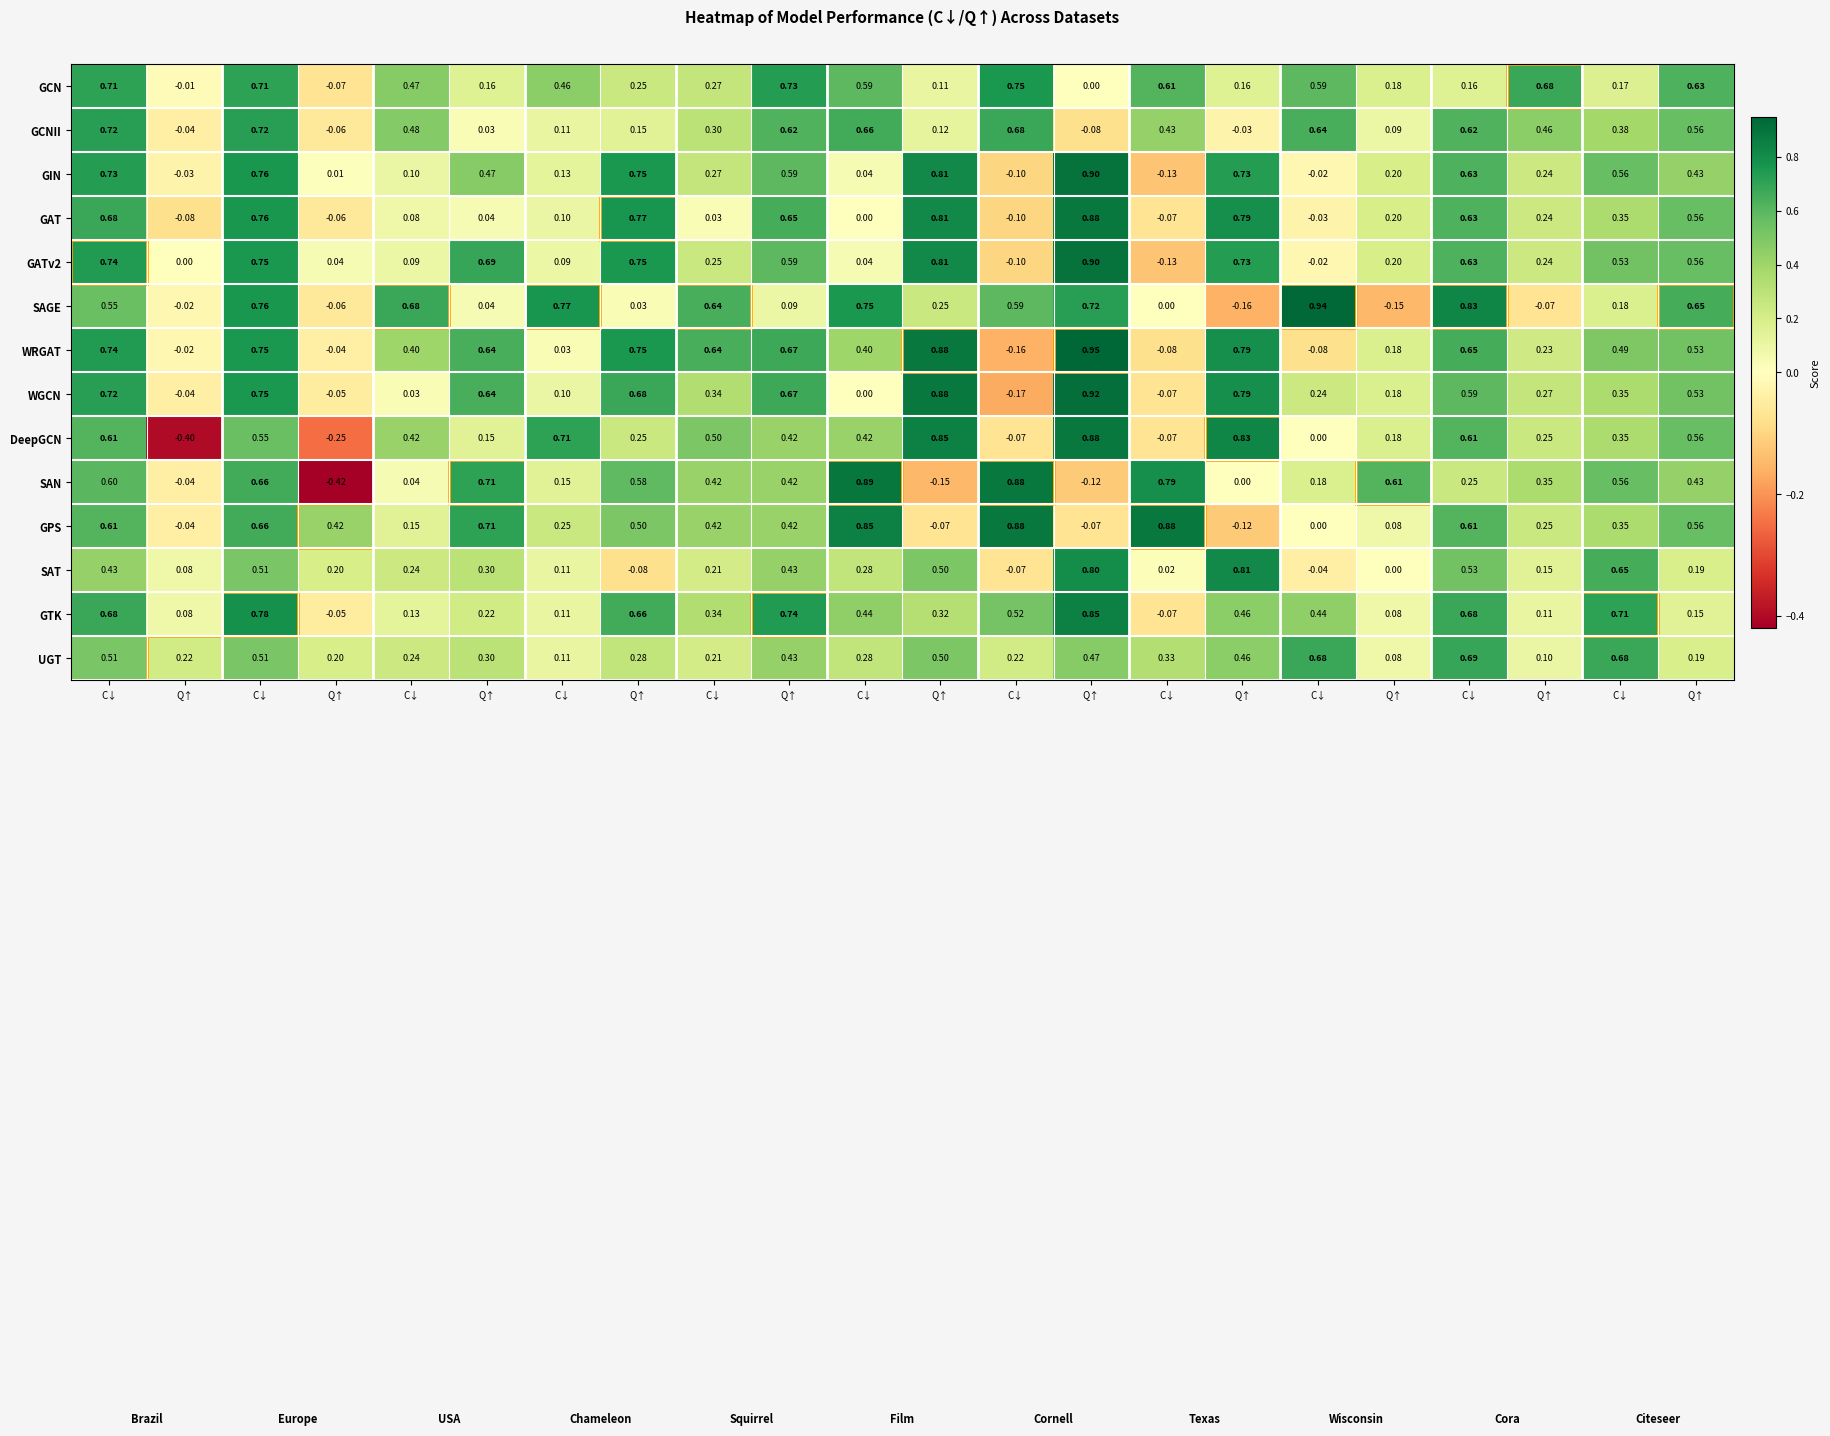

How many values in the WGCN series are below 0?

4